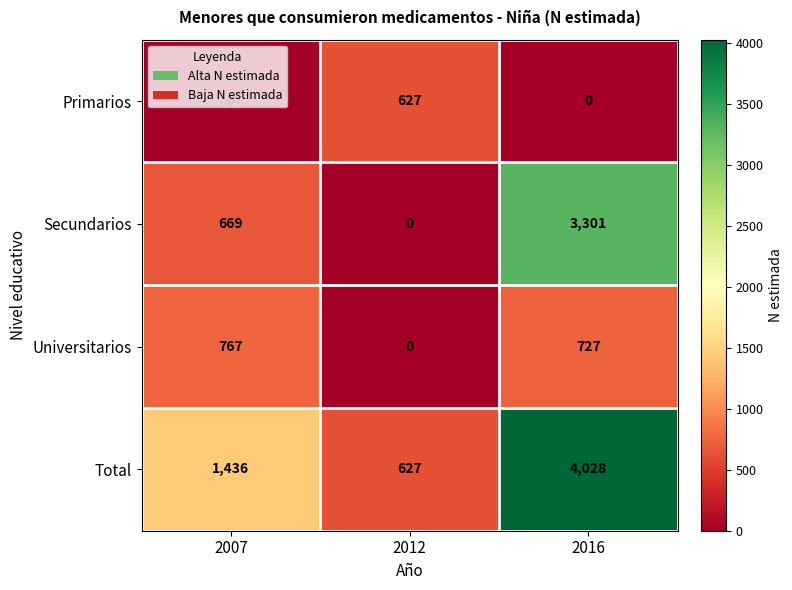

Is it true that Universitarios equals 767 at 2007?

True